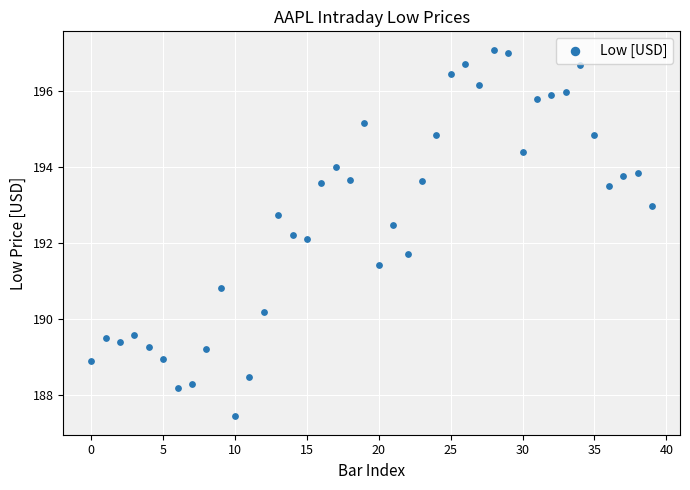

What is the range of Y values (max minus min)?

9.6